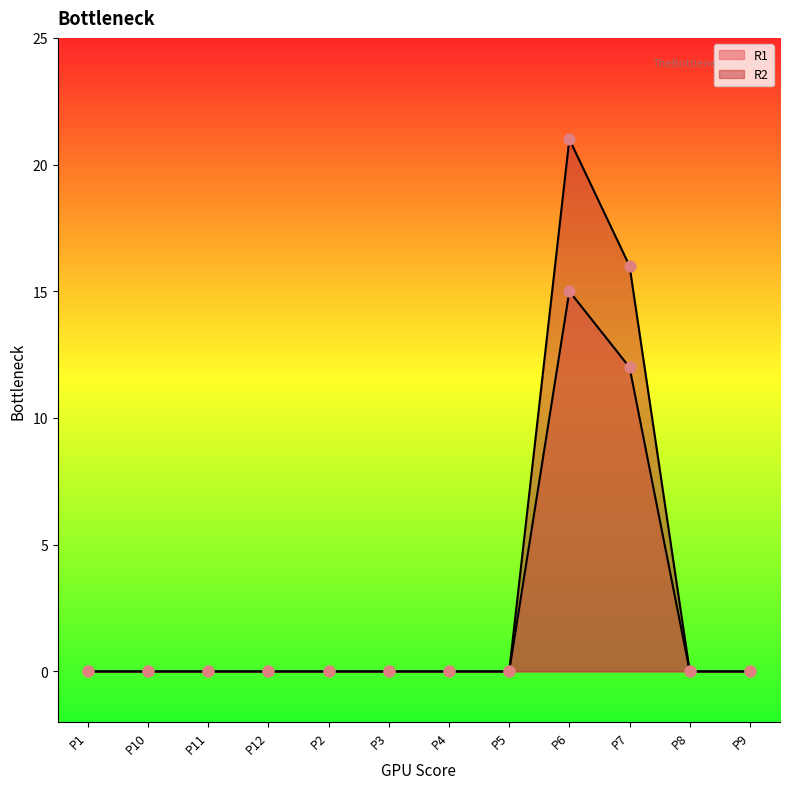

Which series has the largest Y range (max minus min)?

R2